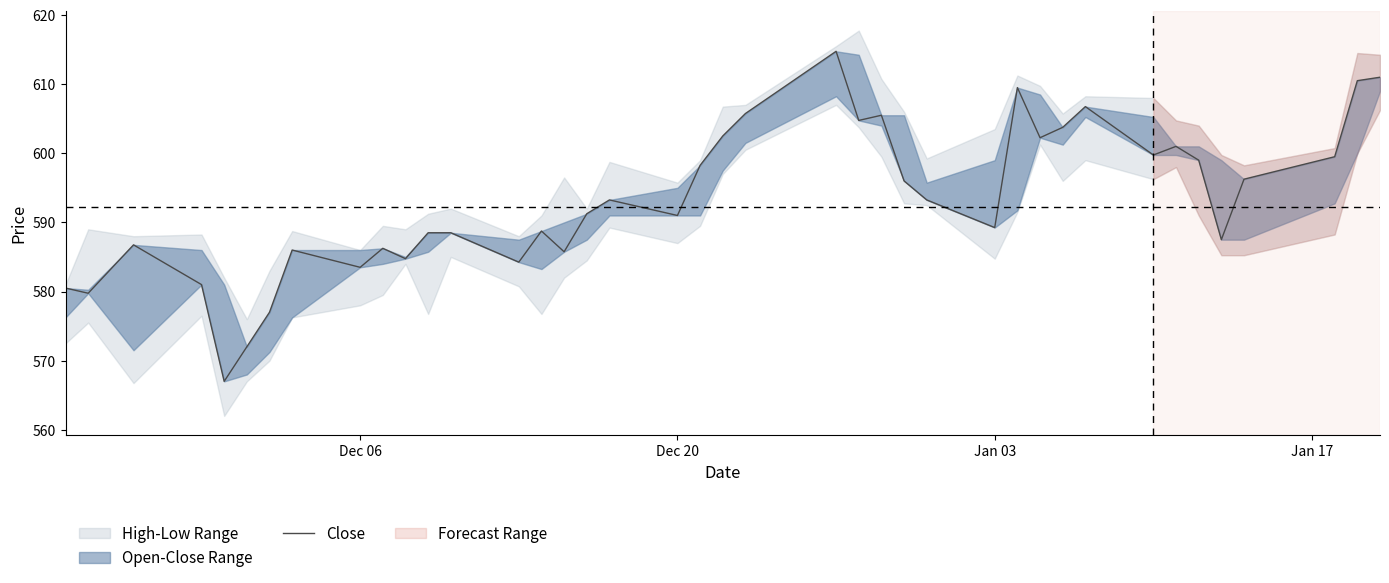

The value at 30 is 924.3. True or false?

False